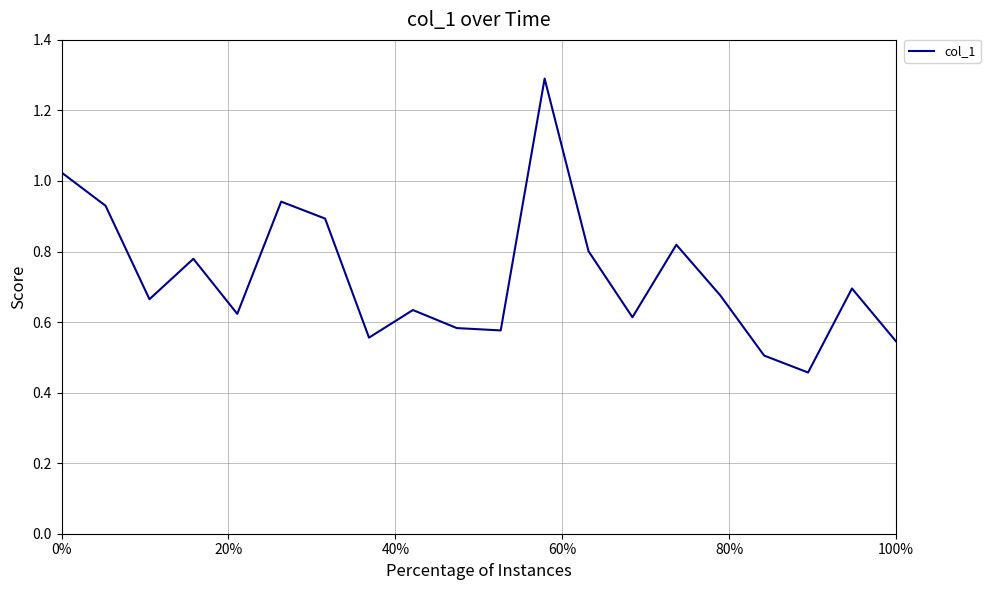

How many lines are shown in the chart?

1